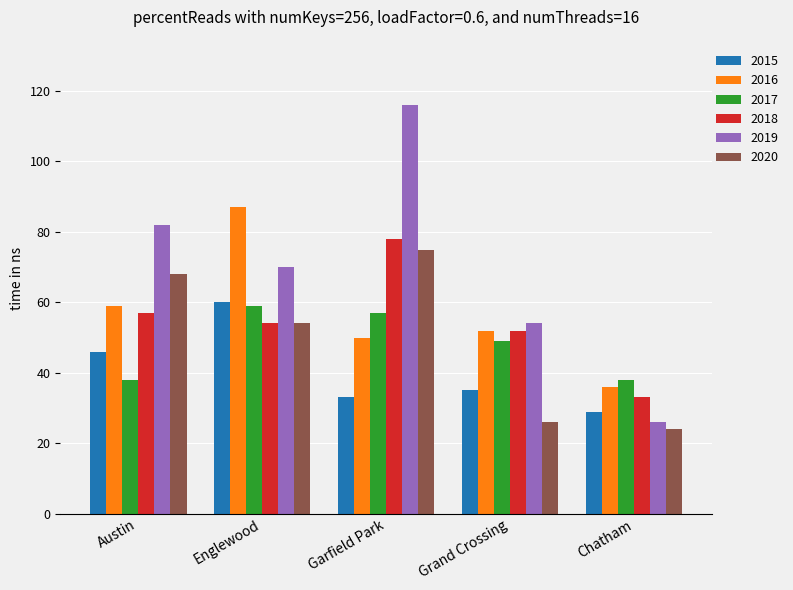

What value does the 2018 series have at Garfield Park, to the nearest 5?

80